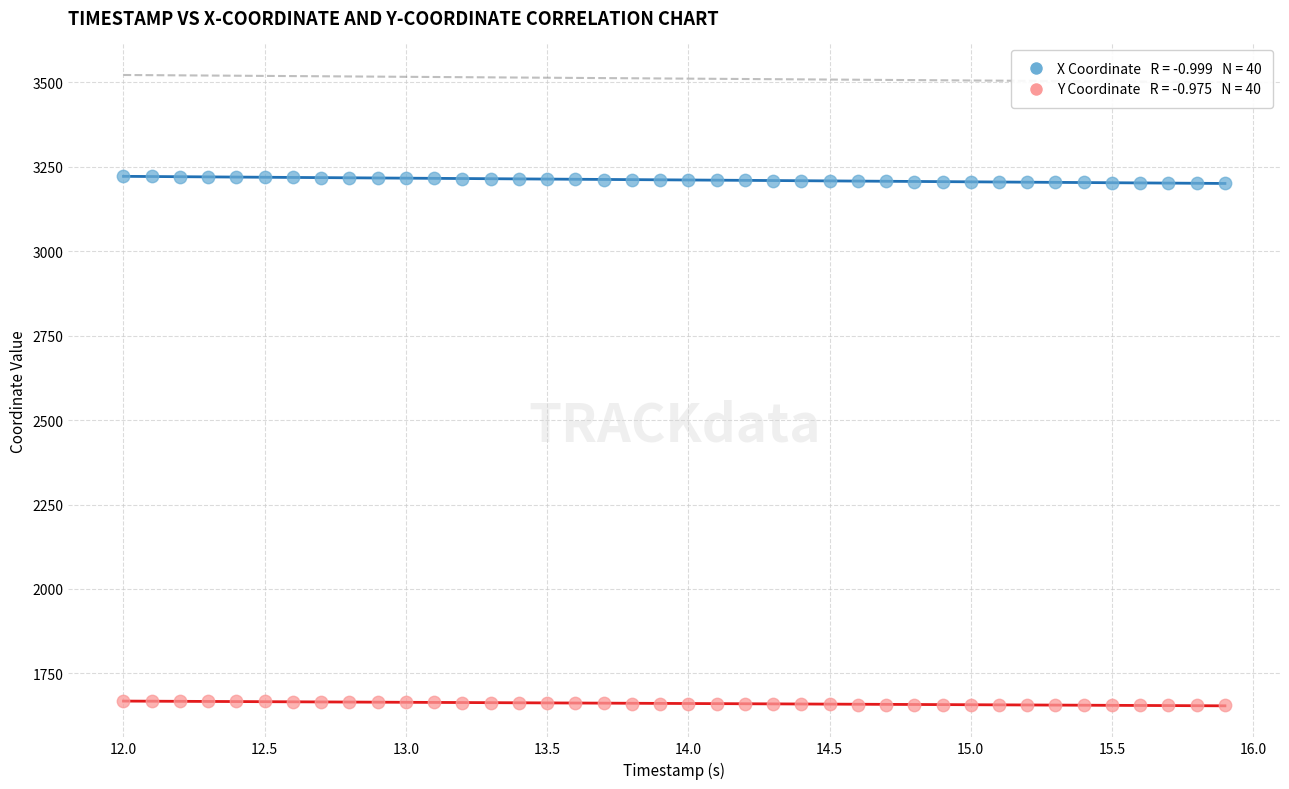

Across all data points, what is the range of Y values (max minus min)?

1565.4